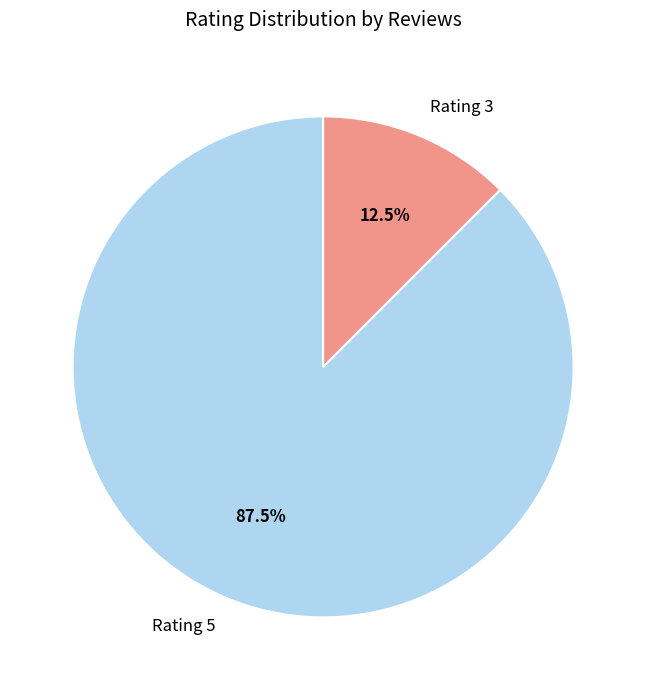

What is the largest slice in the pie chart?

Rating 5